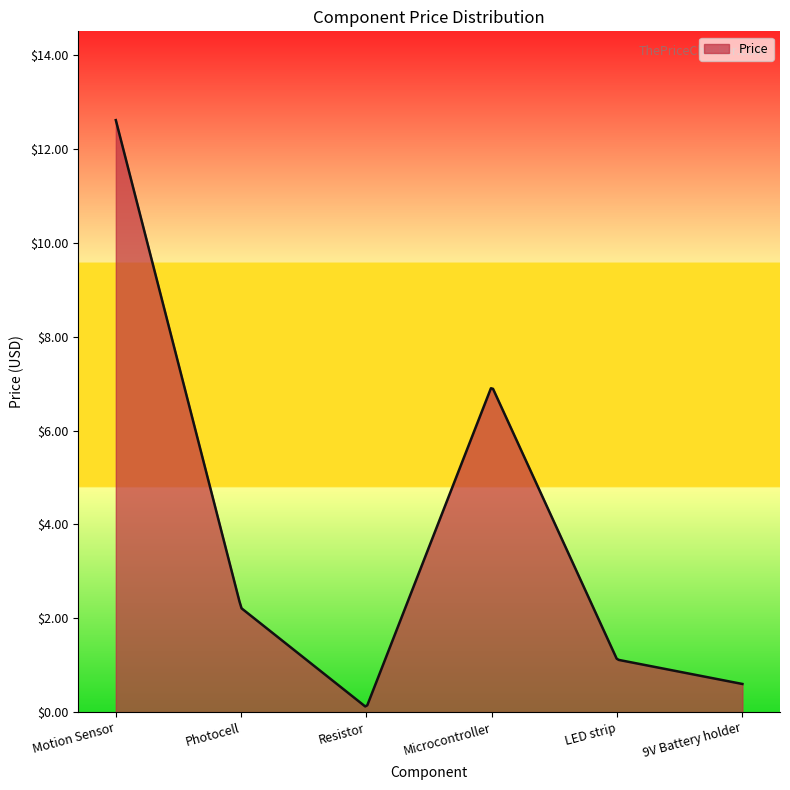

Count the number of data series in this chart.

1